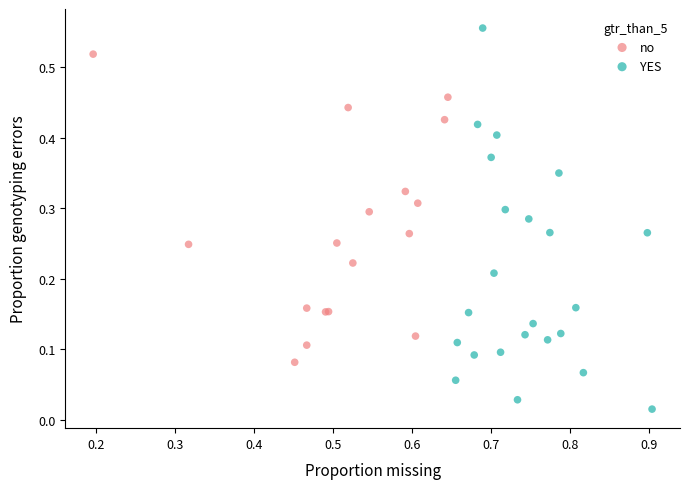

Which series has the widest spread of Y values?

YES